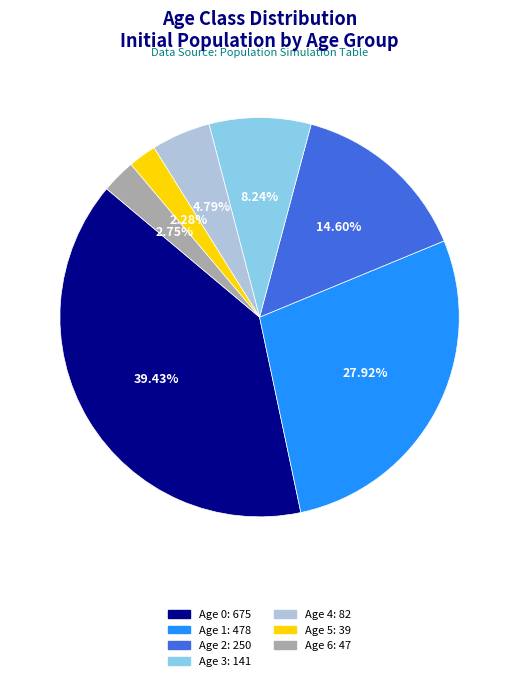

How much of the chart is everything except Age 5?

97.7%